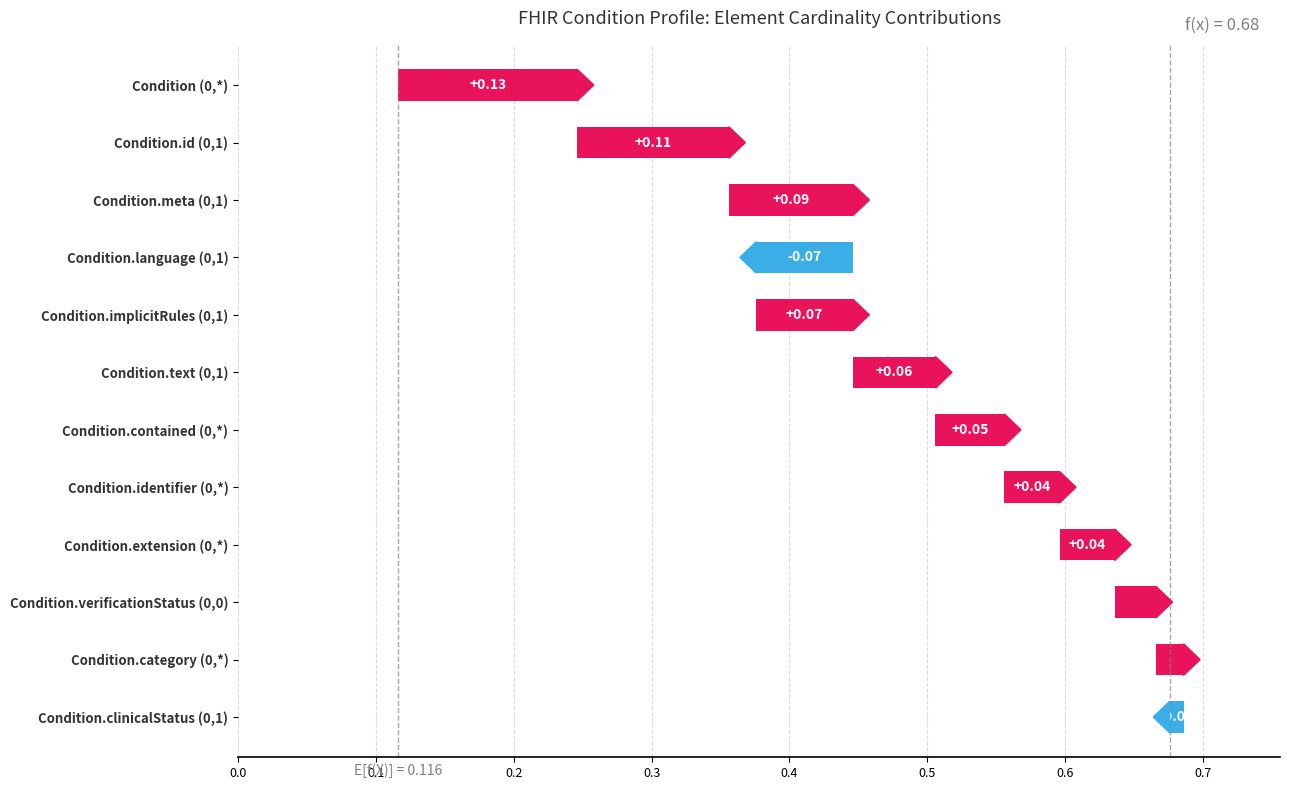

How many series are shown in this chart?

3